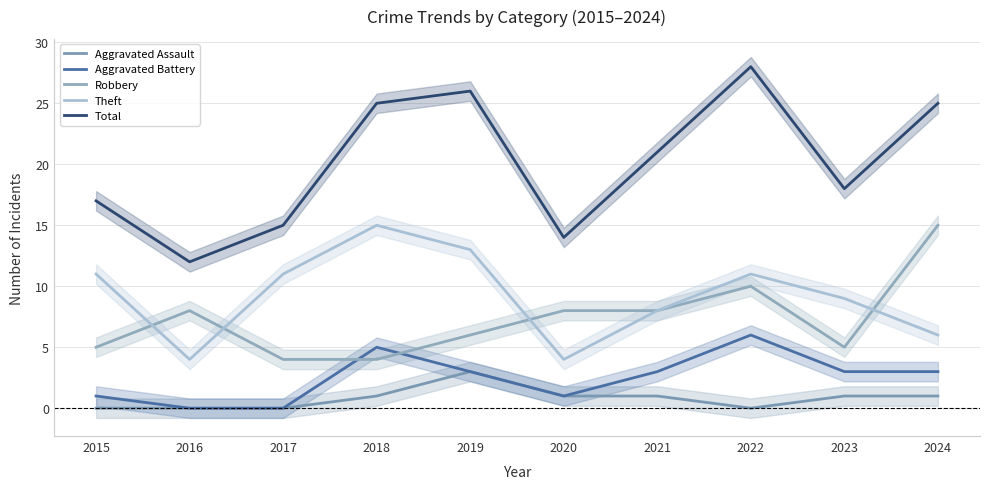

Where does the Theft series first go above 11?

2018